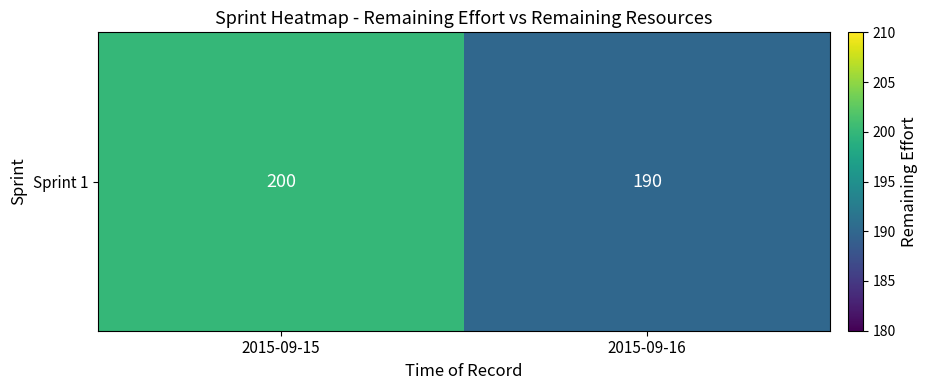

What is the maximum value shown in the chart?

200